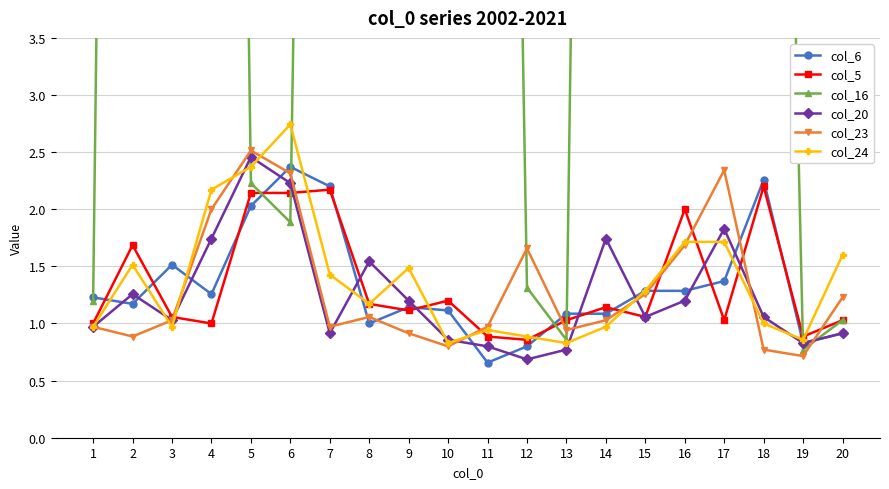

Count the number of categories in the chart.

20